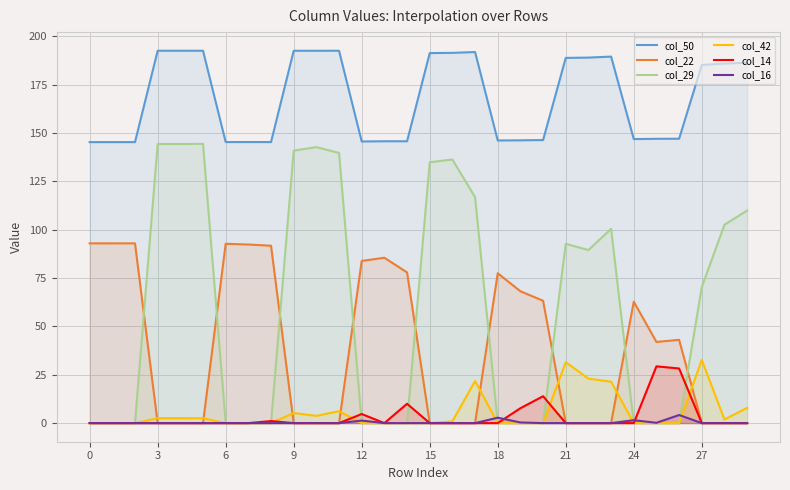

Which series has the largest range (max minus min)?

col_29